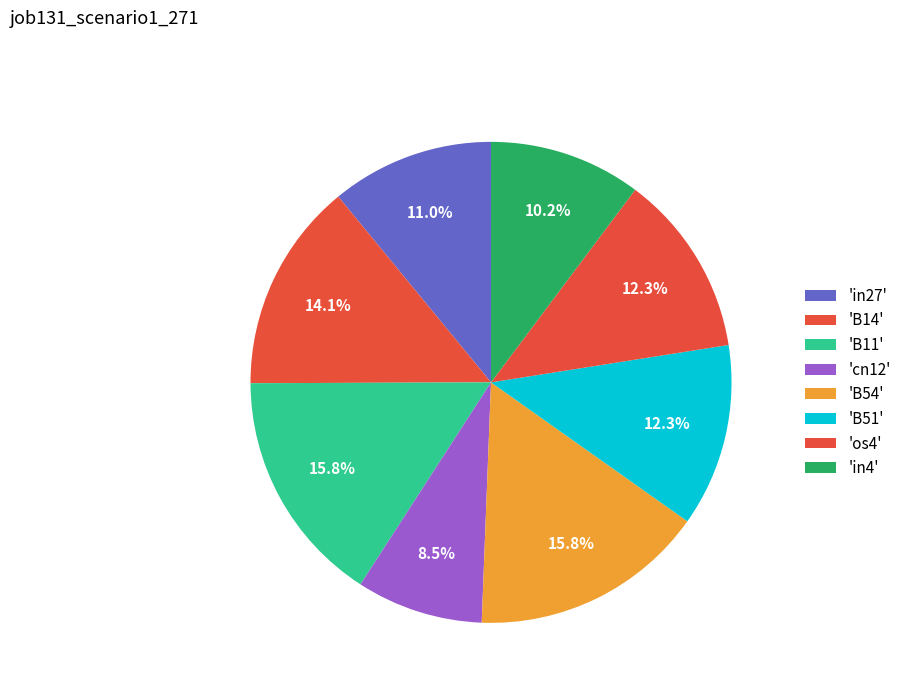

How many segments does this pie chart have?

8